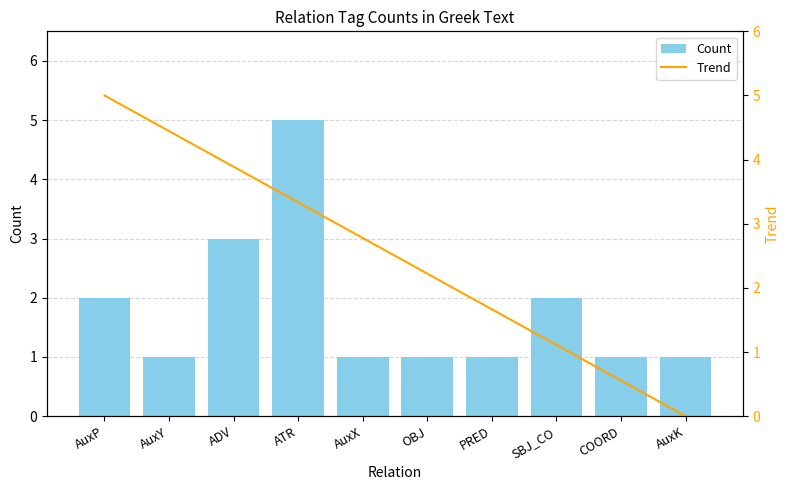

What is the total value across all series at SBJ_CO?

3.1